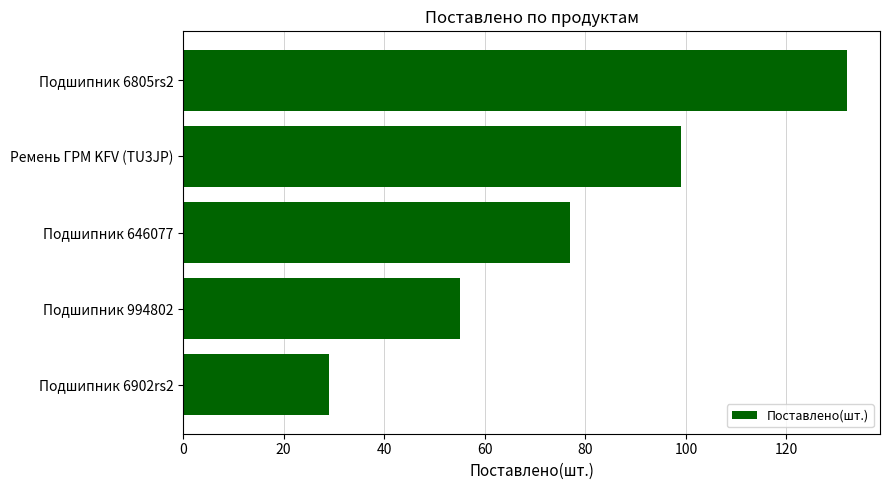

Which label corresponds to the largest value in the chart?

Подшипник 6805rs2